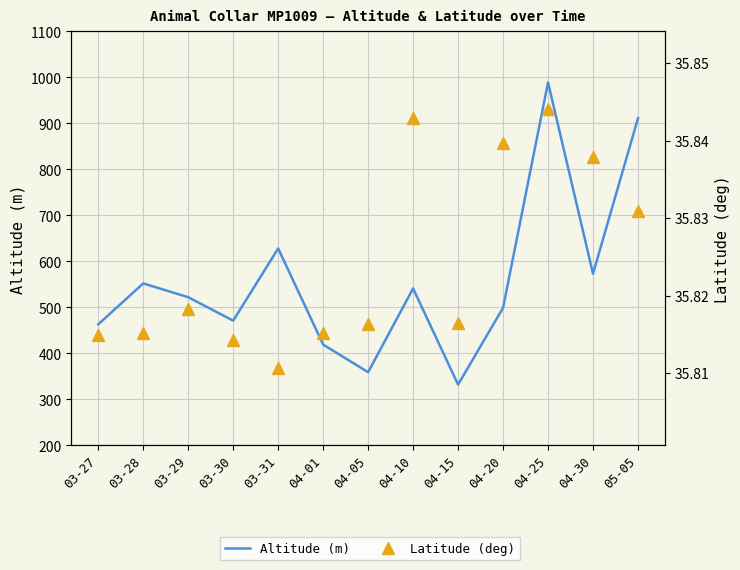

Read the Latitude (deg) value at 04-30.

35.8